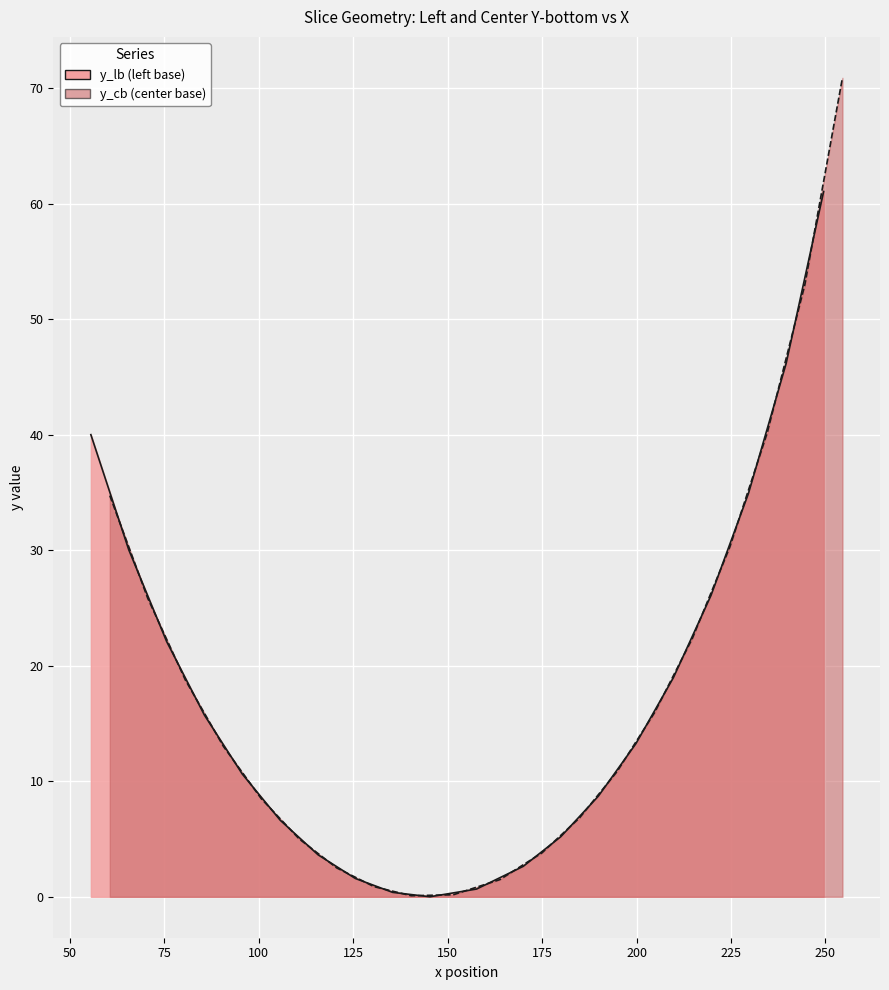

What is the average value of the y_lb series?

17.4